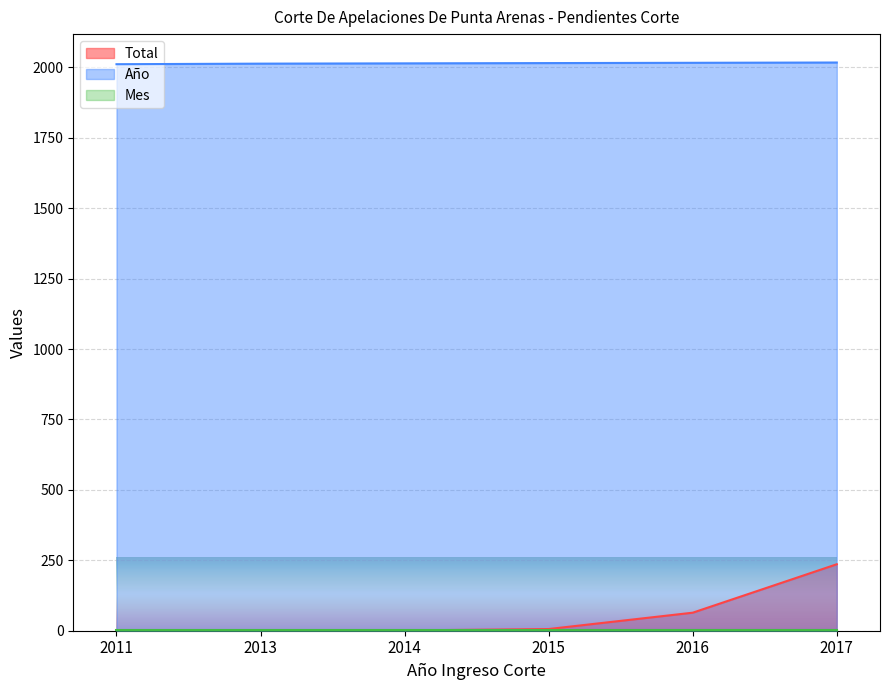

At which label does Total first exceed 6?

2016